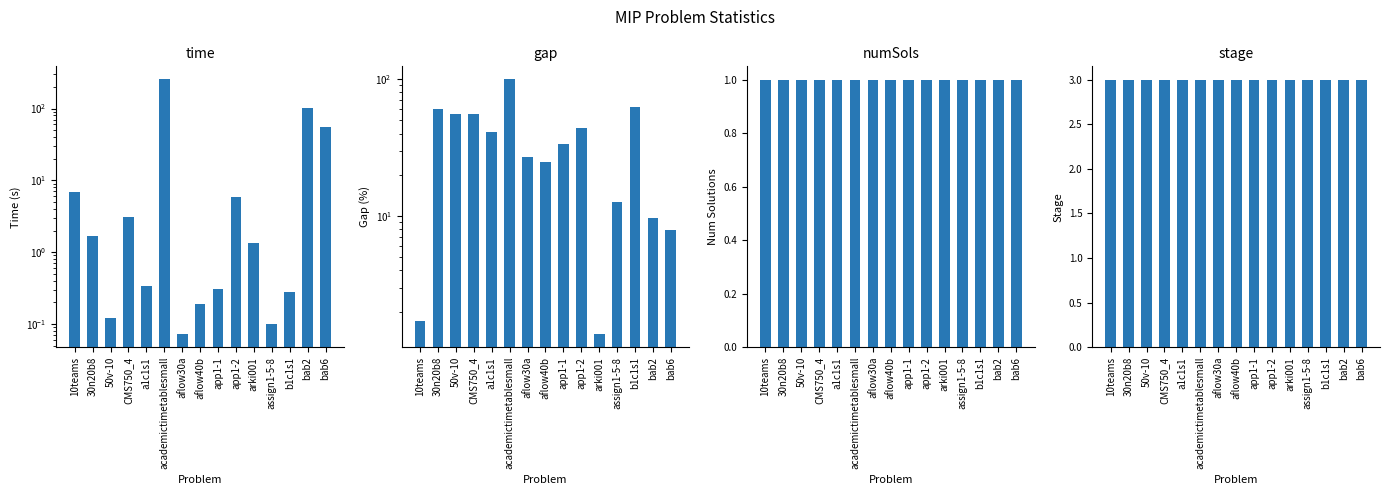

At which label does time first exceed 1?

10teams